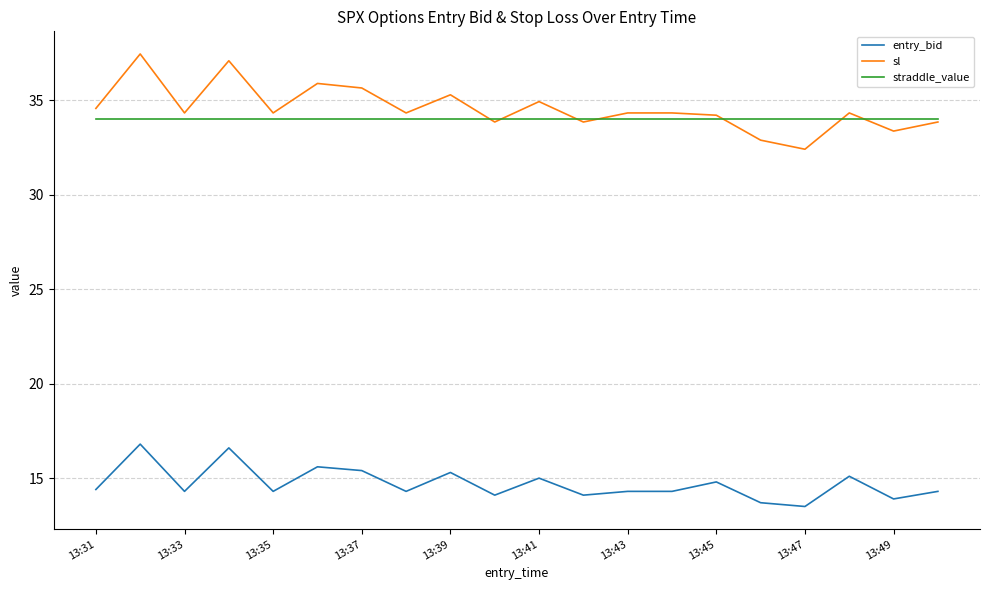

Which series has the largest range (max minus min)?

sl